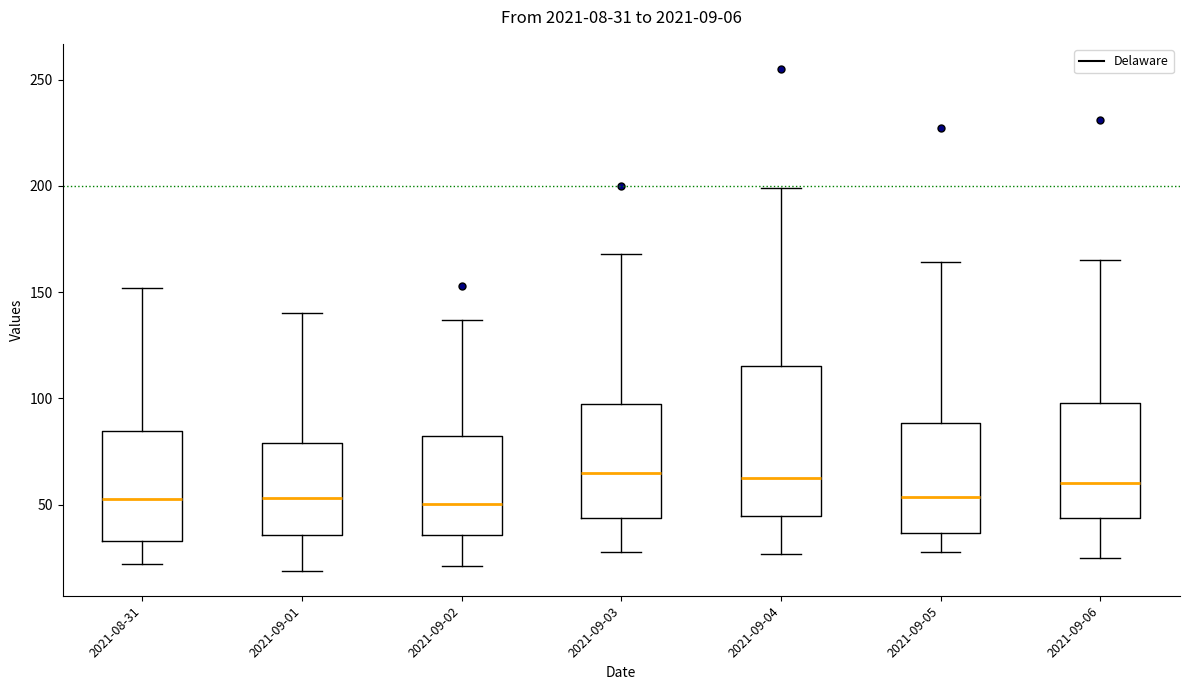

Comparing the boxes themselves (not the whiskers), which one is the tallest?

2021-09-04